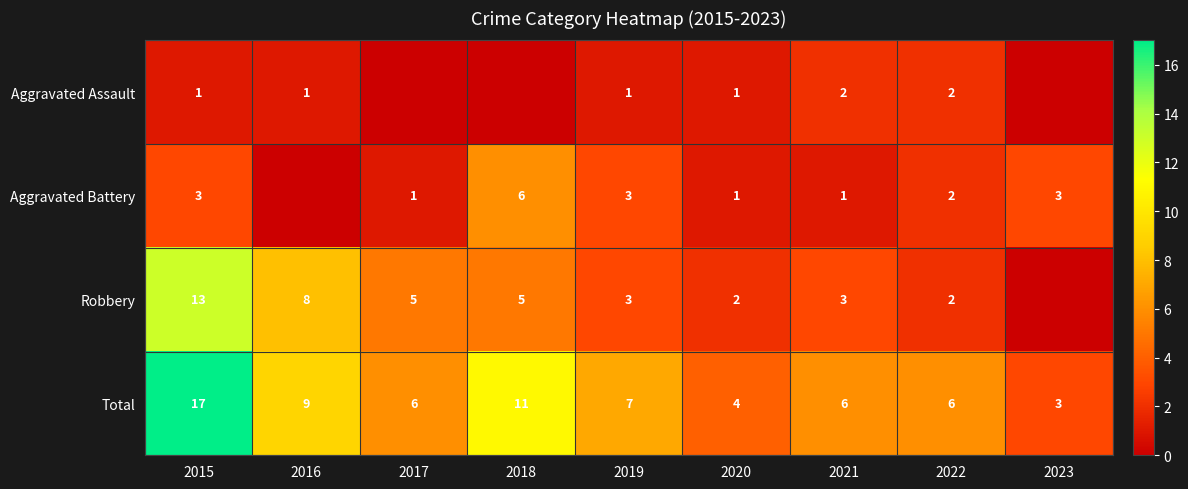

What is the sum of the Total values at 2017 and 2020?

10